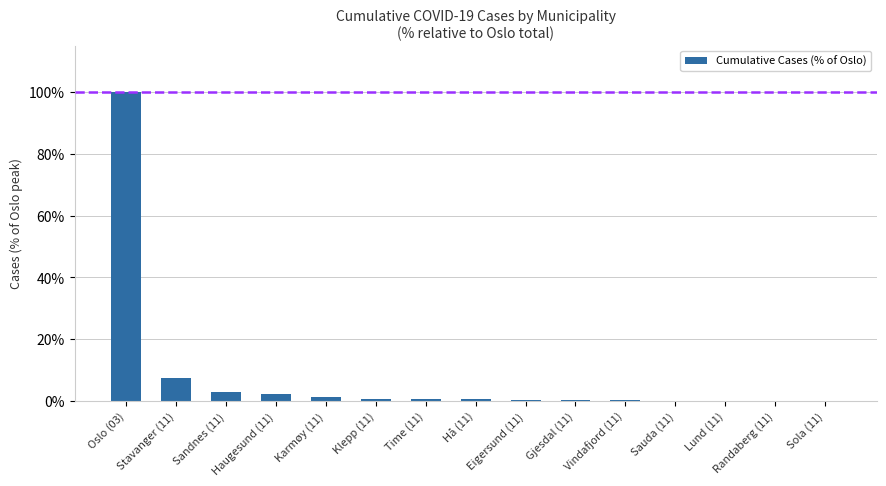

What is the sum of all values?

117.2